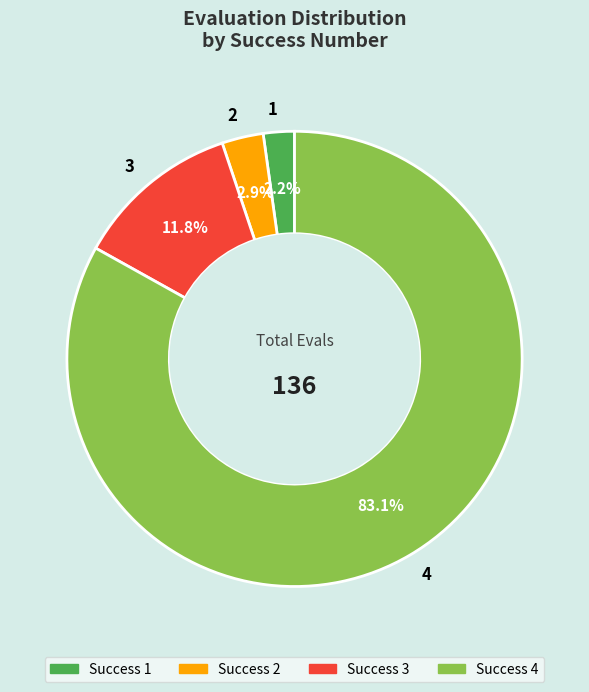

What percentage is NOT represented by 4?

16.9%